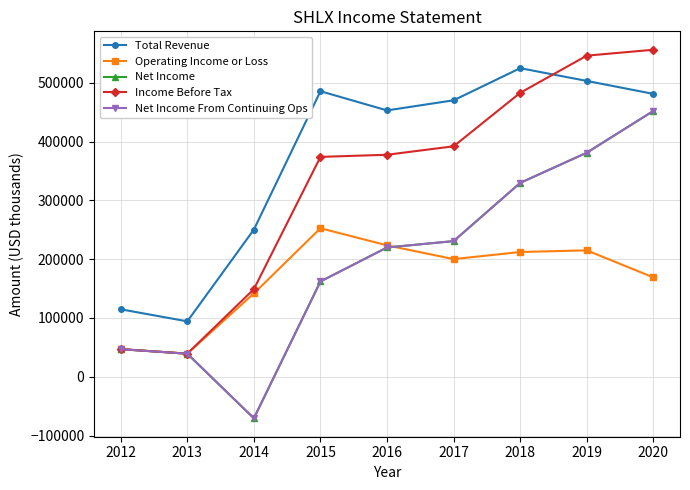

After their last crossing, which series has the higher values: Net Income From Continuing Ops or Operating Income or Loss?

Net Income From Continuing Ops